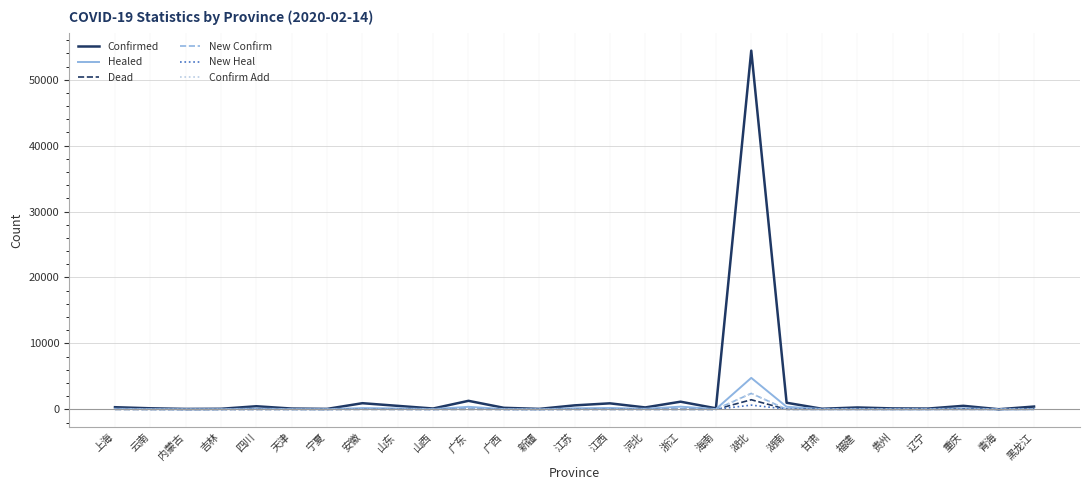

Does the chart display data point markers on the line(s)?

No